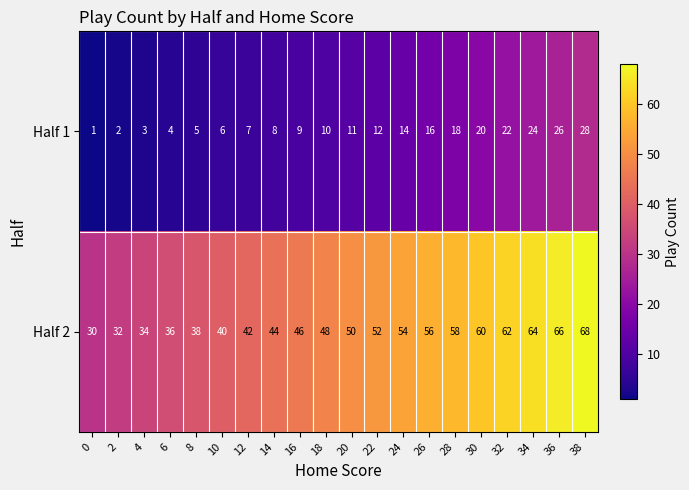

What is the average value of the Half 2 series?

49